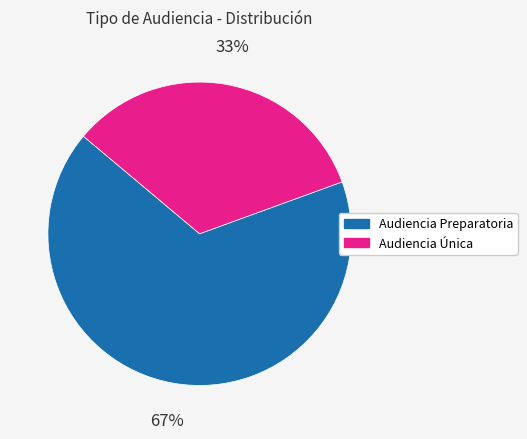

What percentage is the Audiencia Única slice, to the nearest percent?

33%